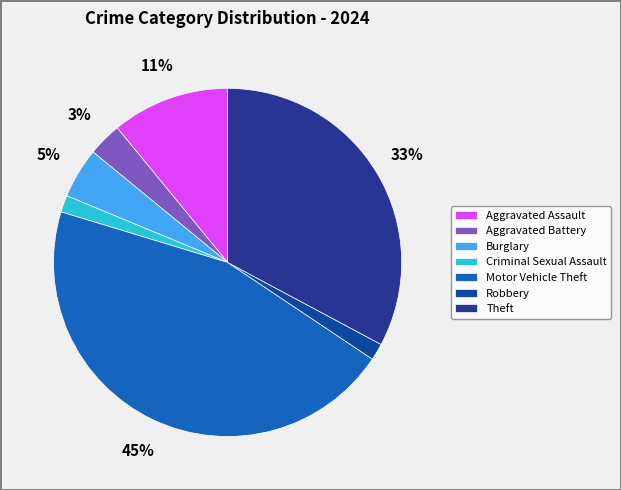

Rank the categories by value from lowest to highest.

Criminal Sexual Assault, Robbery, Aggravated Battery, Burglary, Aggravated Assault, Theft, Motor Vehicle Theft